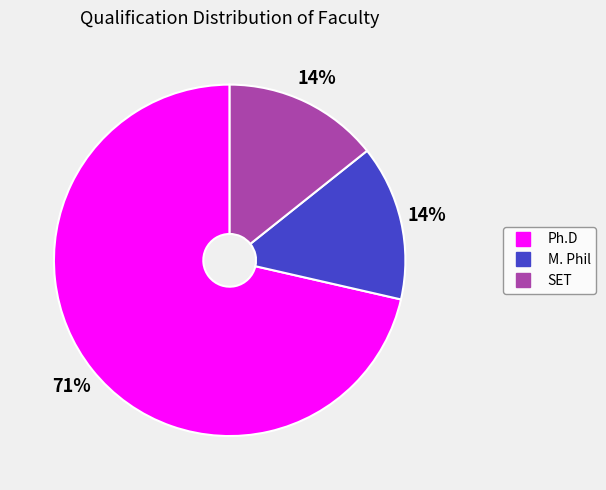

The M. Phil slice represents 14% of the pie. True or false?

True